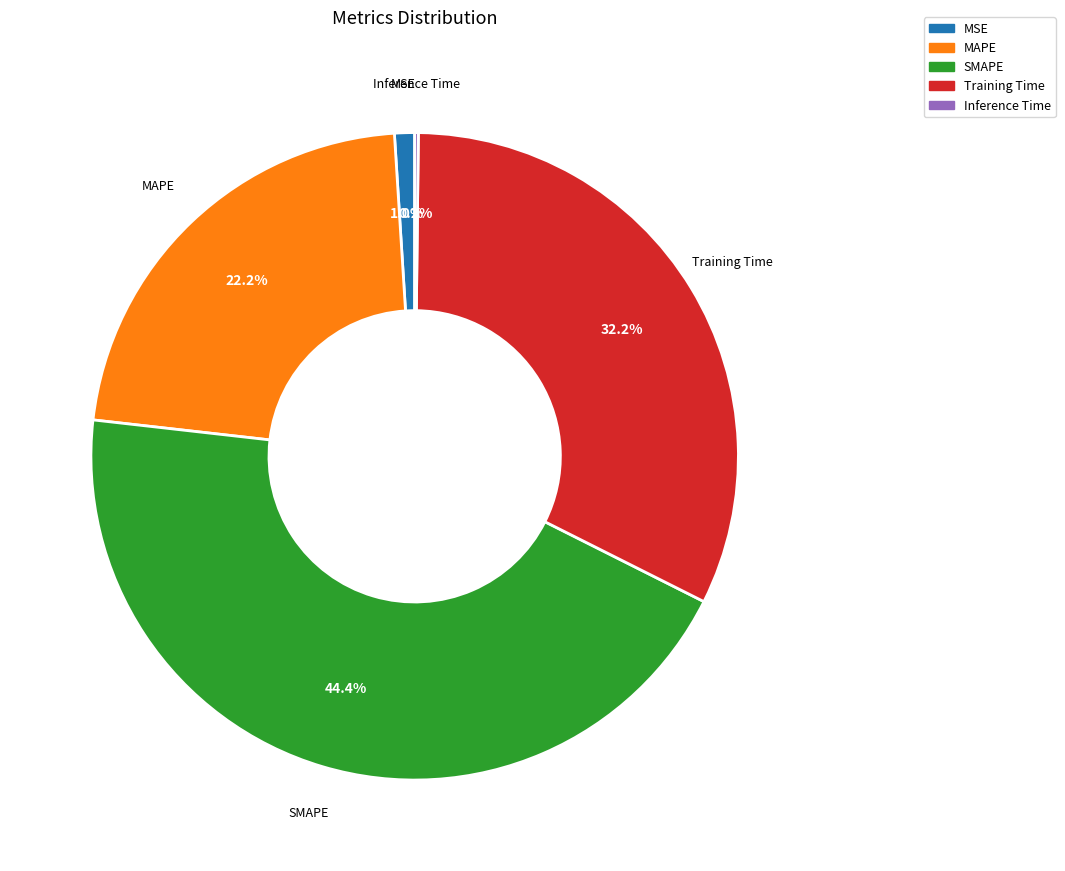

What percentage do SMAPE and MAPE together represent?

66.6%